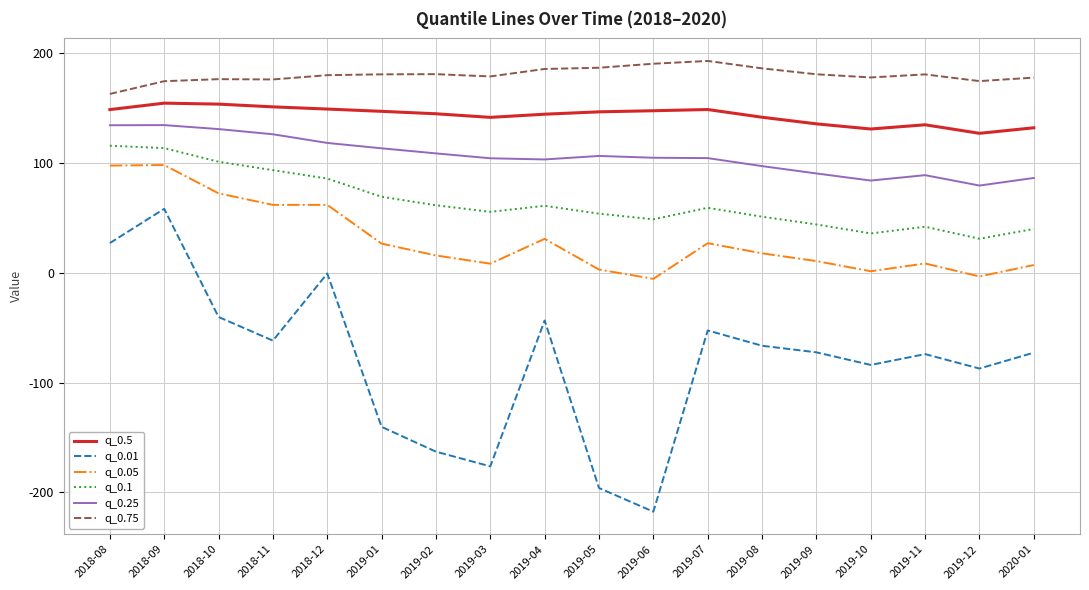

The q_0.25 series shows 37.3 at 2018-08. True or false?

False